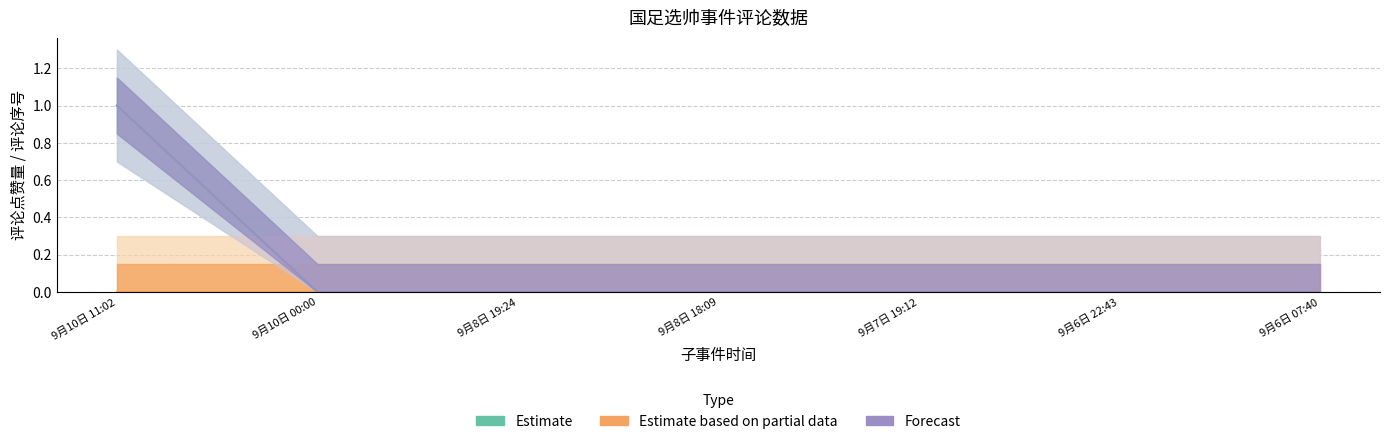

Reading left to right, list all the values displayed in this chart.

1	0	0	0	0	0	0